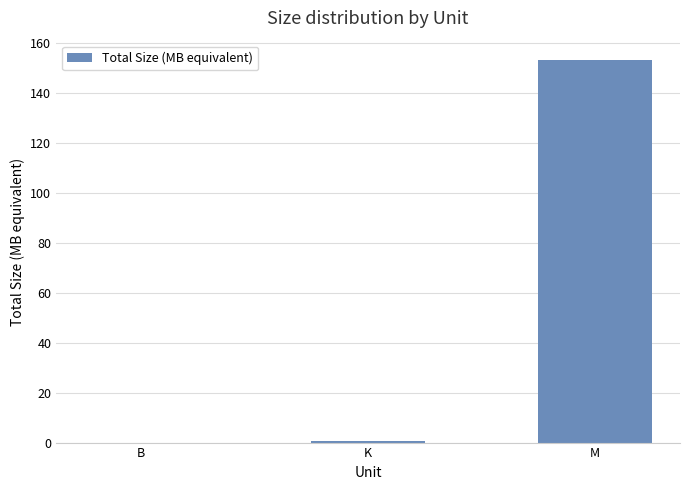

What is the maximum value shown in the chart?

153.2